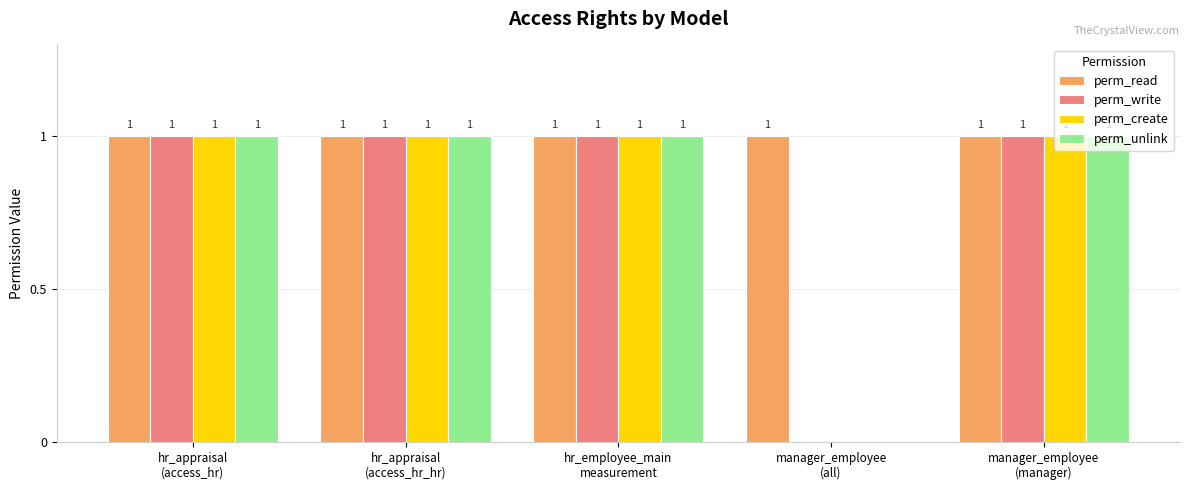

The perm_write series shows 0 at hr_appraisal
(access_hr_hr). True or false?

False